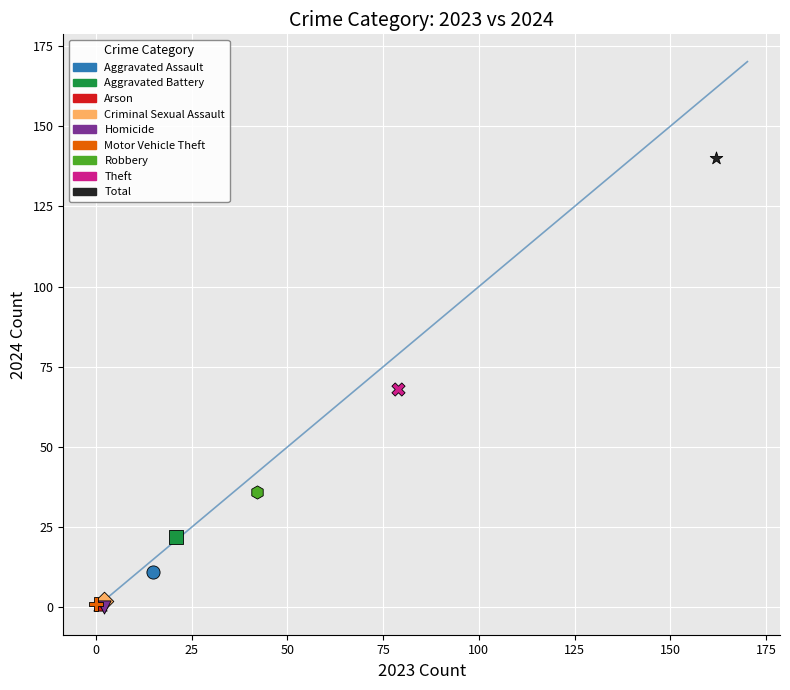

What are all the series names shown in the legend?

Aggravated Assault, Aggravated Battery, Arson, Criminal Sexual Assault, Homicide, Motor Vehicle Theft, Robbery, Theft, Total